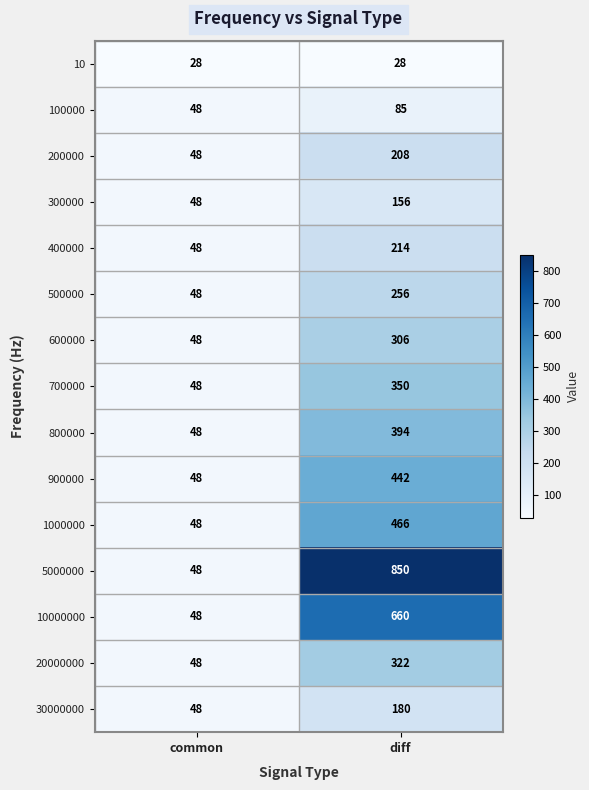

At diff, list the series in order from largest to smallest.

5000000, 10000000, 1000000, 900000, 800000, 700000, 20000000, 600000, 500000, 400000, 200000, 30000000, 300000, 100000, 10